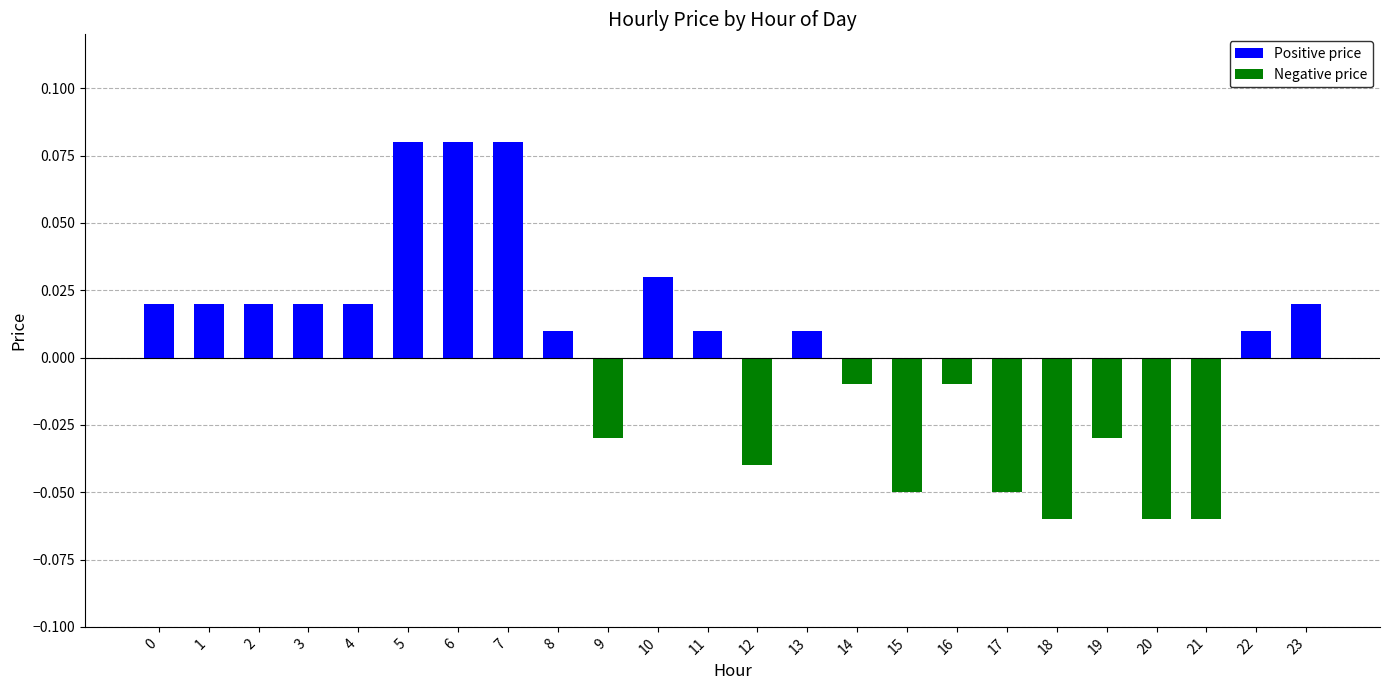

Which has a higher value, 15 or 21?

15